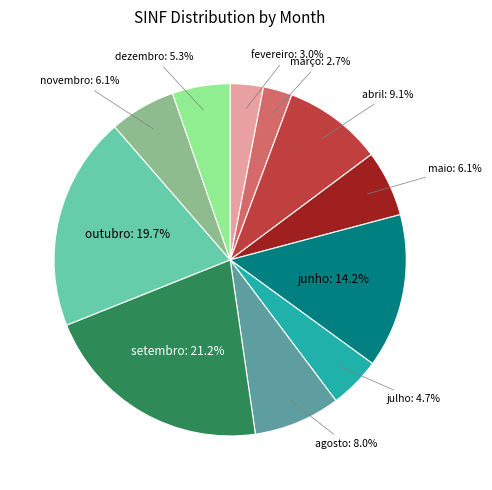

Is there any slice that represents more than half of the pie?

No